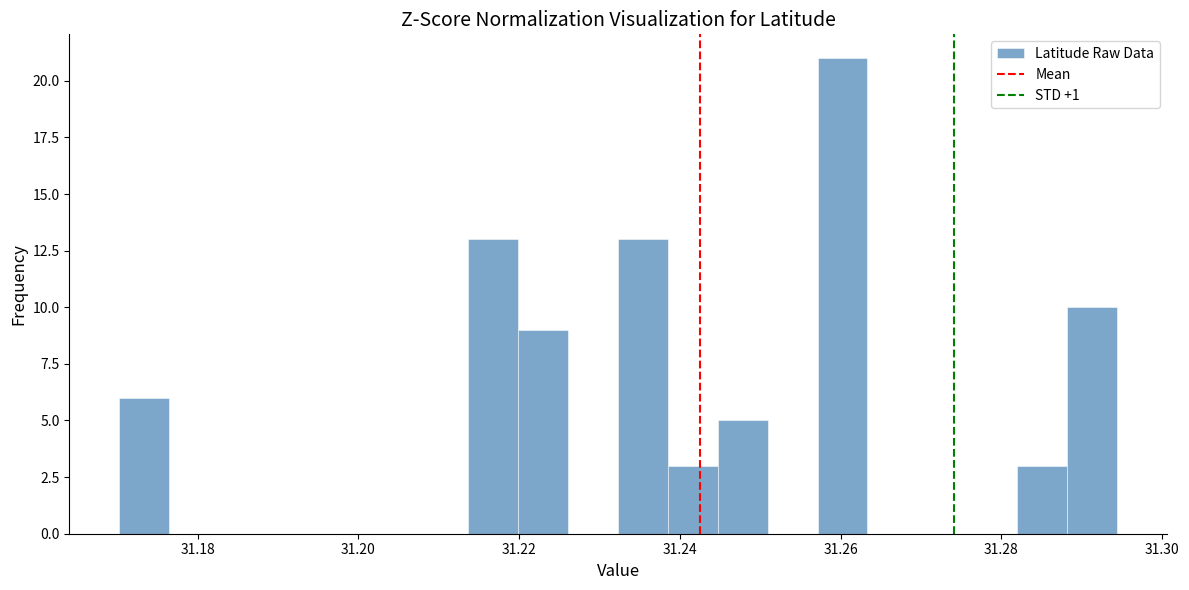

Around what value on the x-axis is the tallest bar? Give the approximate position of its centre, as read against the axis.

31.260